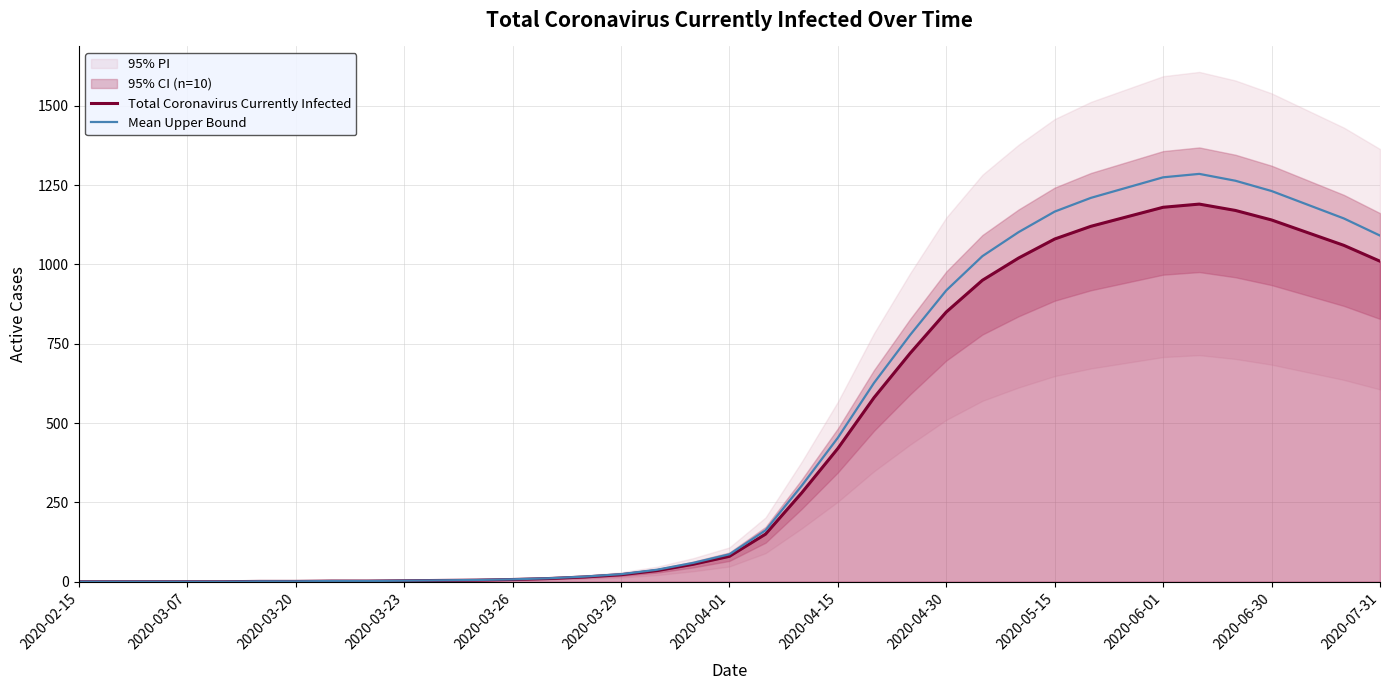

True or false: Total Coronavirus Currently Infected and Mean Upper Bound intersect in this chart.

False